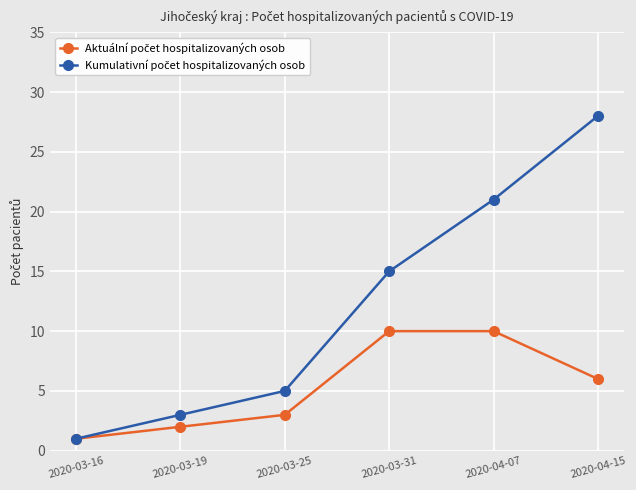

Which category has the lowest value across all series?

2020-03-16